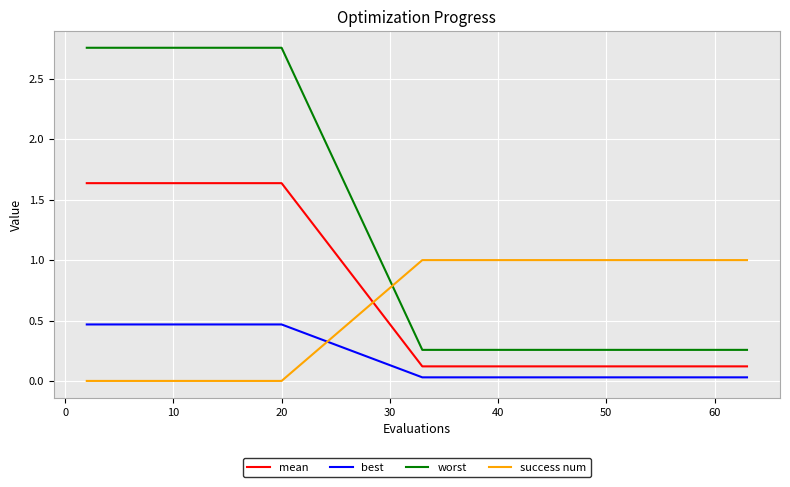

Rank the series by their average value, from highest to lowest.

worst, mean, success num, best